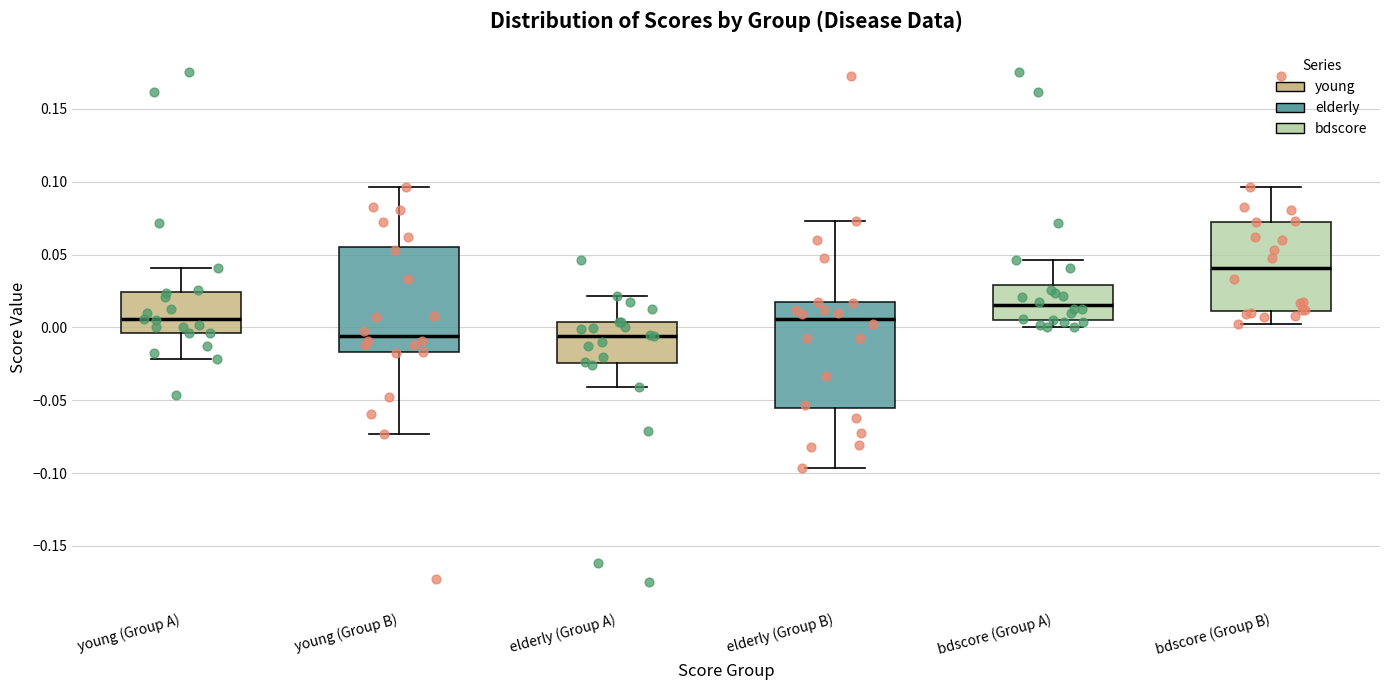

Reading left to right, read every box against the y-axis: the position of its median line, the range the box covers, and the ends of its whiskers. The values are not printed on the chart, so give them approximately, as read against the axis.

young (Group A): median 0.005, box -0.005 to 0.025, whiskers -0.020 to 0.040
young (Group B): median -0.005, box -0.015 to 0.055, whiskers -0.075 to 0.095
elderly (Group A): median -0.005, box -0.025 to 0.005, whiskers -0.040 to 0.020
elderly (Group B): median 0.005, box -0.055 to 0.015, whiskers -0.095 to 0.075
bdscore (Group A): median 0.015, box 0.005 to 0.030, whiskers 0.000 to 0.045
bdscore (Group B): median 0.040, box 0.010 to 0.075, whiskers 0.000 to 0.095